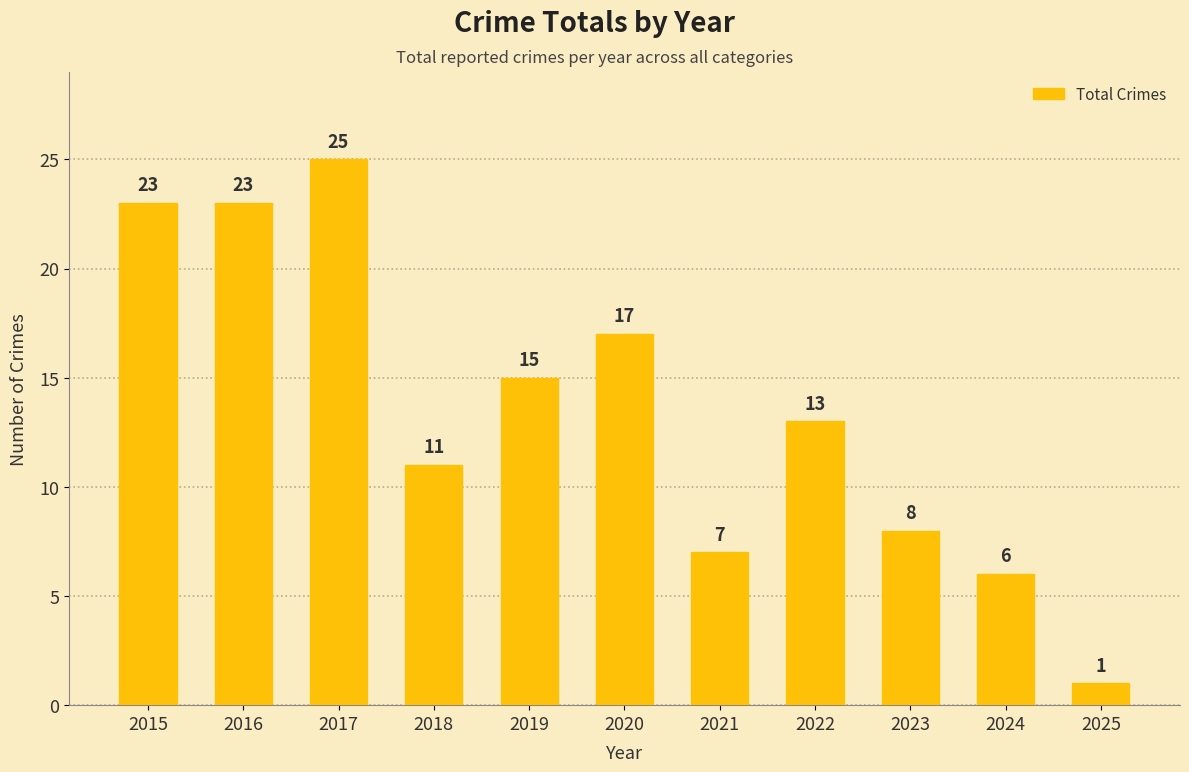

What is the change in value from 2020 to 2021?

-10